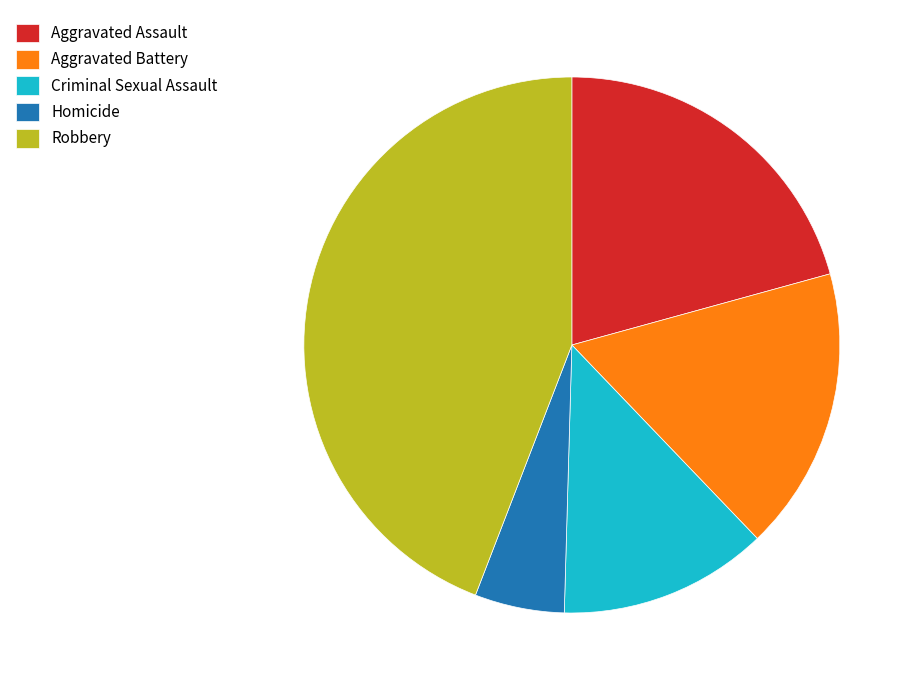

How many slices are in this pie chart?

5